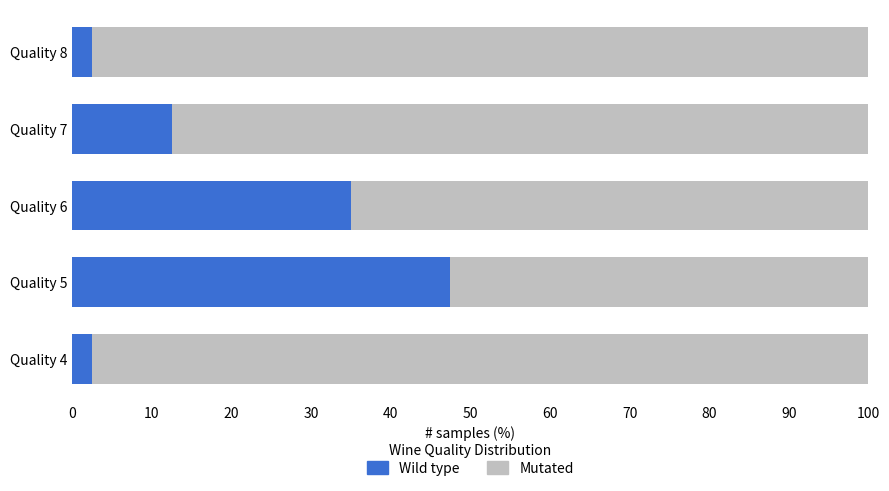

What is the difference between the highest and lowest values at 40?

1.9